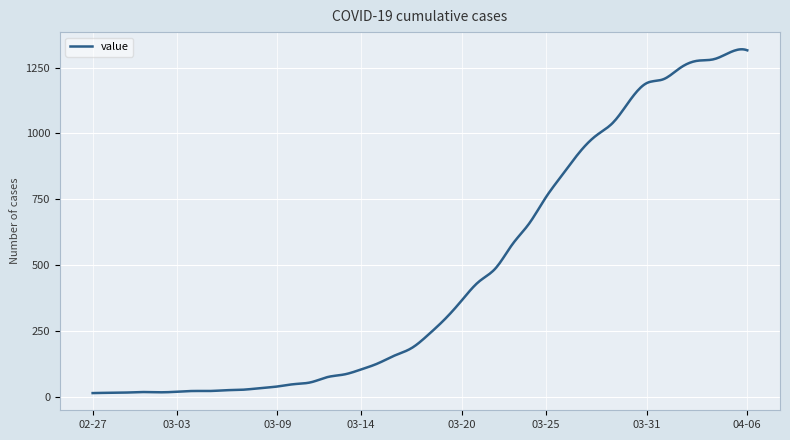

What is the difference between the maximum and minimum values?

1306.9